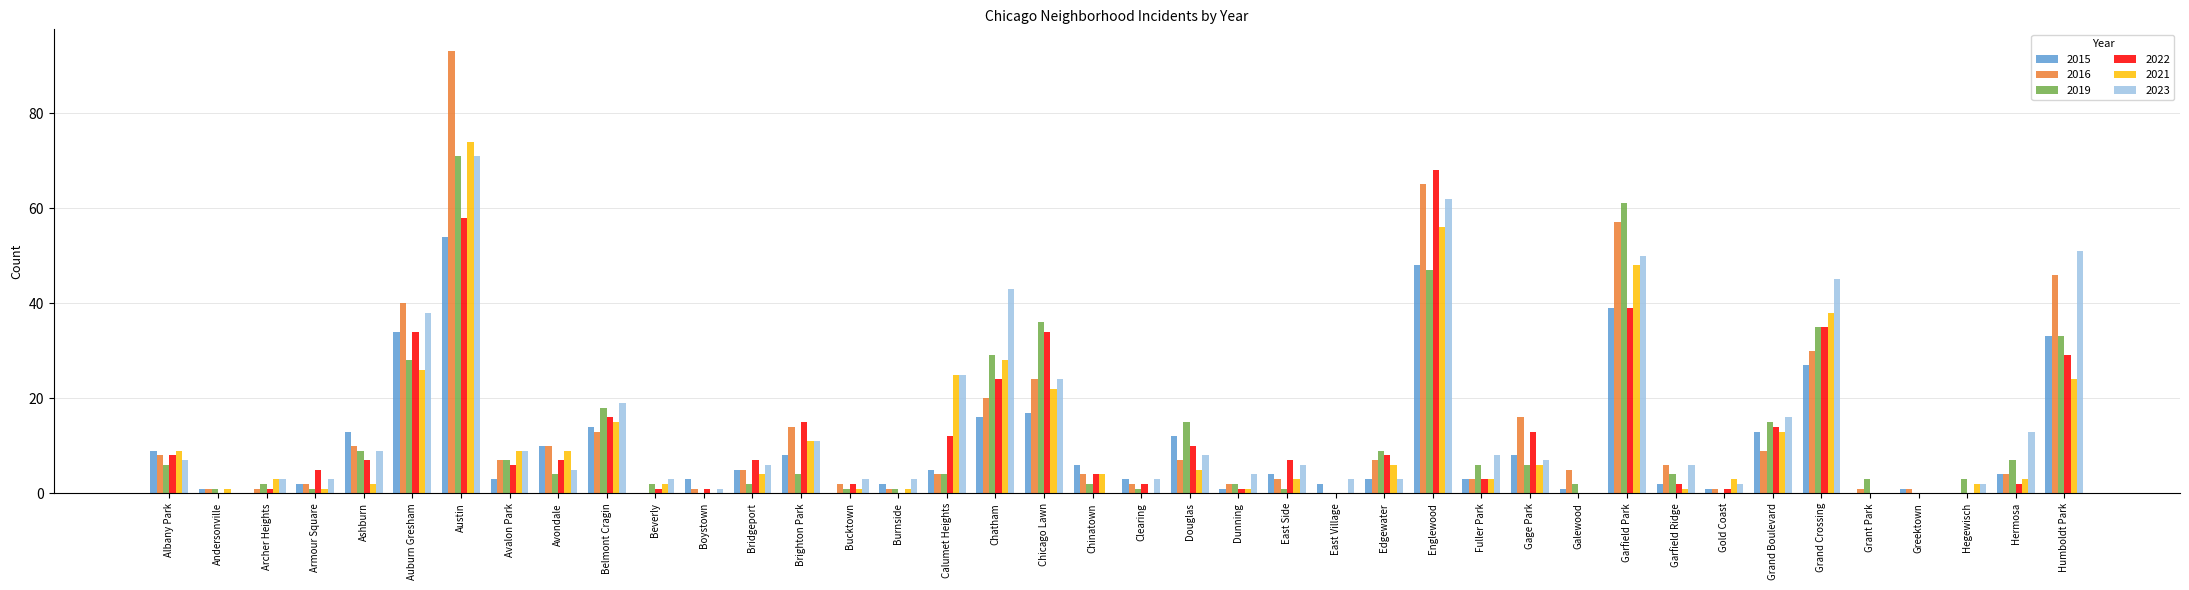

Is the value of 2021 at Chicago Lawn greater than the value of 2022 at Garfield Ridge?

Yes